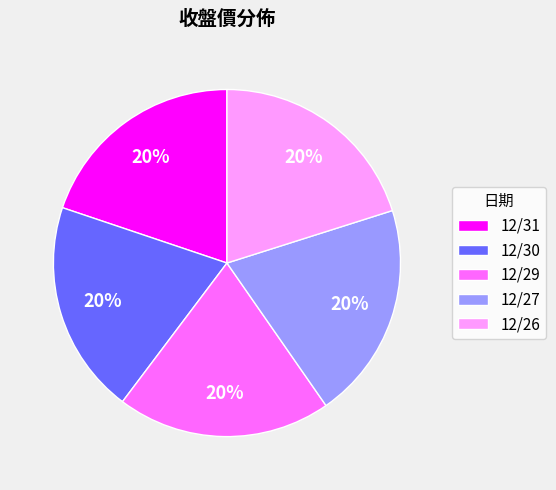

What is the ratio of the value at 12/31 to the value at 12/29?

1.0